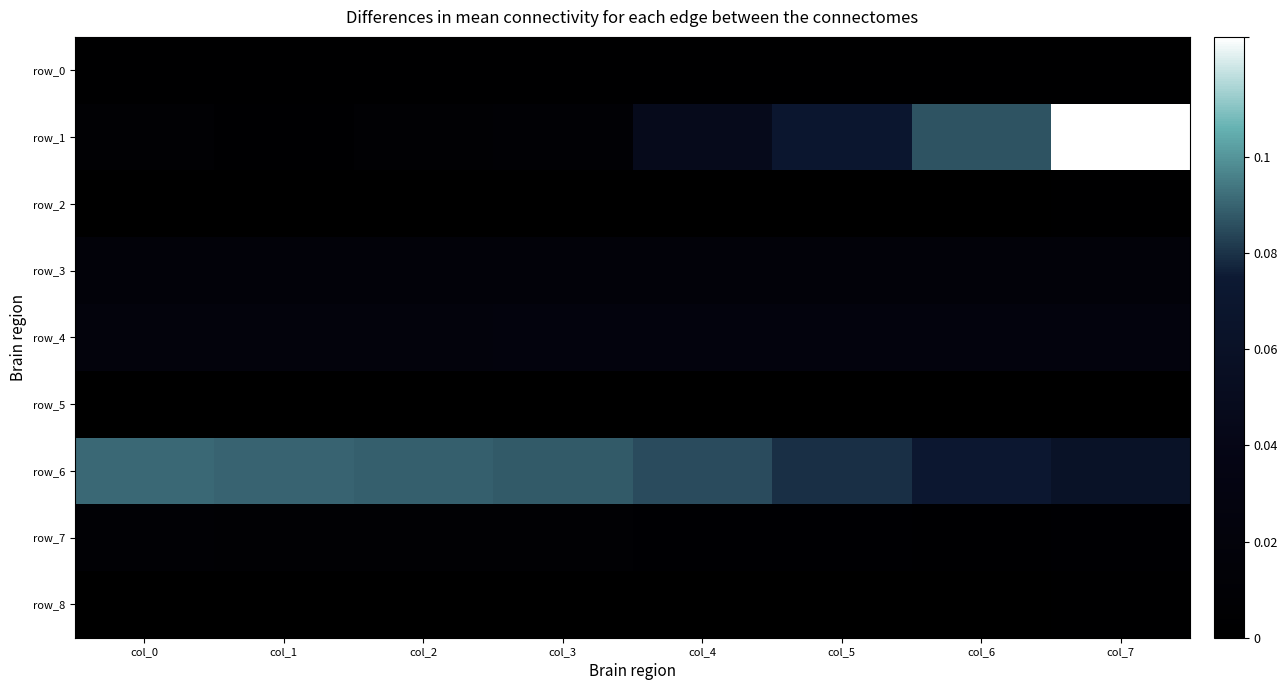

Reading right to left, what are all the values shown in this chart?

row_0: col_7=0.0	col_6=0.0	col_5=0.0	col_4=0.0	col_3=0.0	col_2=0.0	col_1=0.0	col_0=0.0
row_1: col_7=0.1	col_6=0.1	col_5=0.1	col_4=0.0	col_3=0.0	col_2=0.0	col_1=0.0	col_0=0.0
row_2: col_7=0.0	col_6=0.0	col_5=0.0	col_4=0.0	col_3=0.0	col_2=0.0	col_1=0.0	col_0=0.0
row_3: col_7=0.0	col_6=0.0	col_5=0.0	col_4=0.0	col_3=0.0	col_2=0.0	col_1=0.0	col_0=0.0
row_4: col_7=0.0	col_6=0.0	col_5=0.0	col_4=0.0	col_3=0.0	col_2=0.0	col_1=0.0	col_0=0.0
row_5: col_7=0.0	col_6=0.0	col_5=0.0	col_4=0.0	col_3=0.0	col_2=0.0	col_1=0.0	col_0=0.0
row_6: col_7=0.1	col_6=0.1	col_5=0.1	col_4=0.1	col_3=0.1	col_2=0.1	col_1=0.1	col_0=0.1
row_7: col_7=0.0	col_6=0.0	col_5=0.0	col_4=0.0	col_3=0.0	col_2=0.0	col_1=0.0	col_0=0.0
row_8: col_7=0.0	col_6=0.0	col_5=0.0	col_4=0.0	col_3=0.0	col_2=0.0	col_1=0.0	col_0=0.0